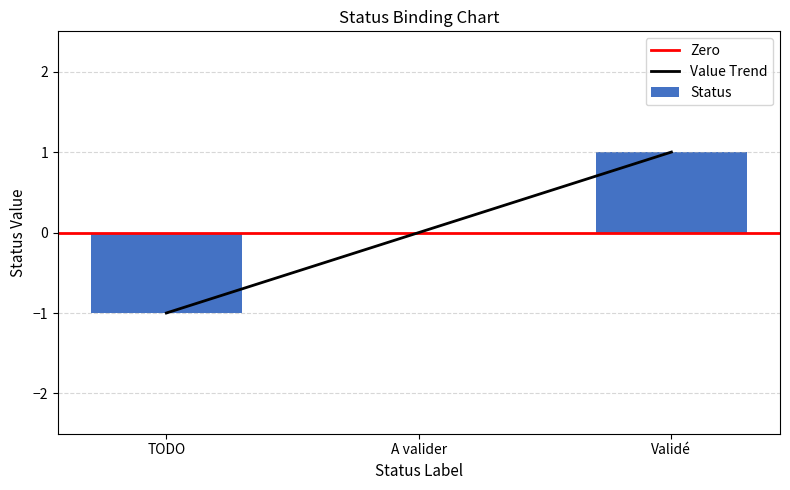

Reading left to right, transcribe all the data shown in this chart.

TODO=-1	A valider=0	Validé=1